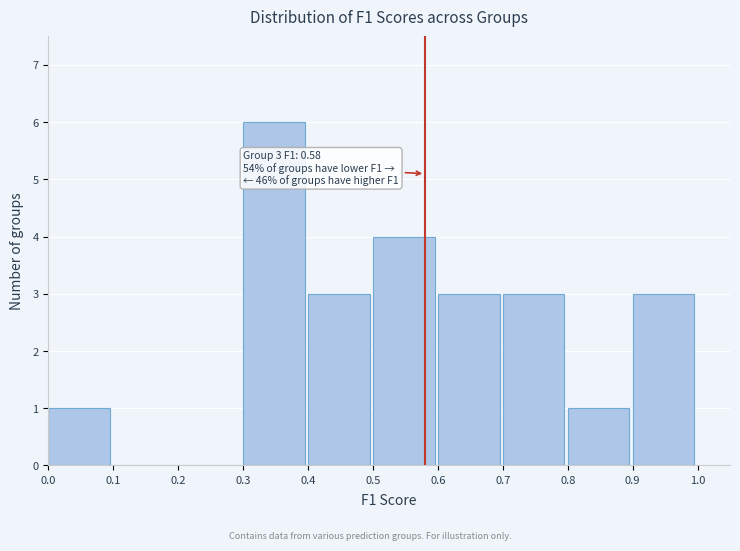

Over which range of the x-axis is the bar tallest?

0.3 to 0.4